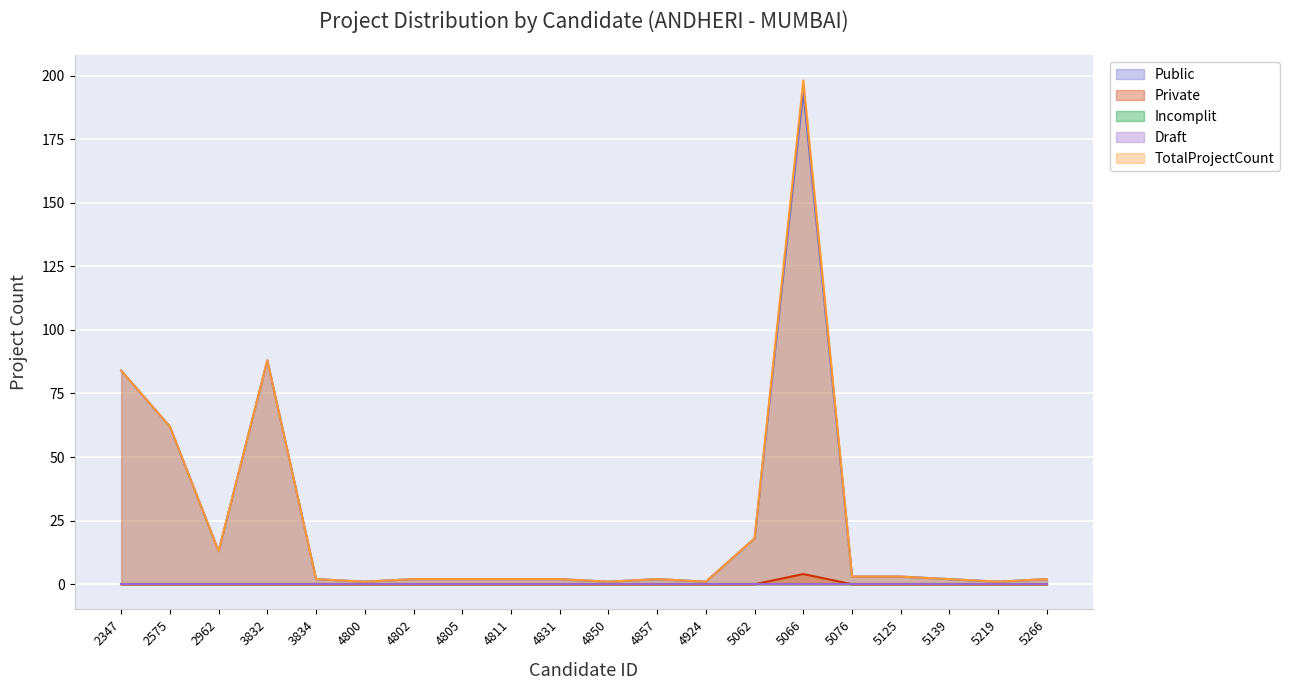

How many lines are shown in the chart?

5